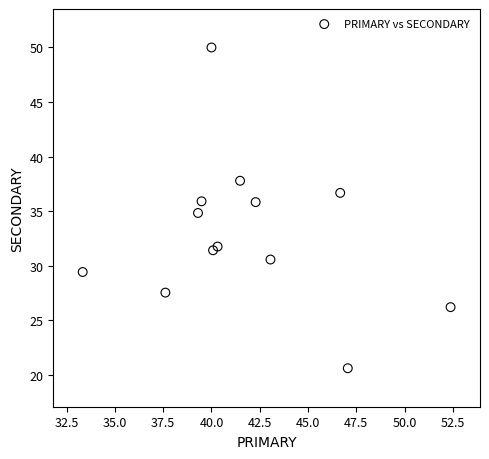

What is the range of Y values (max minus min)?

29.4